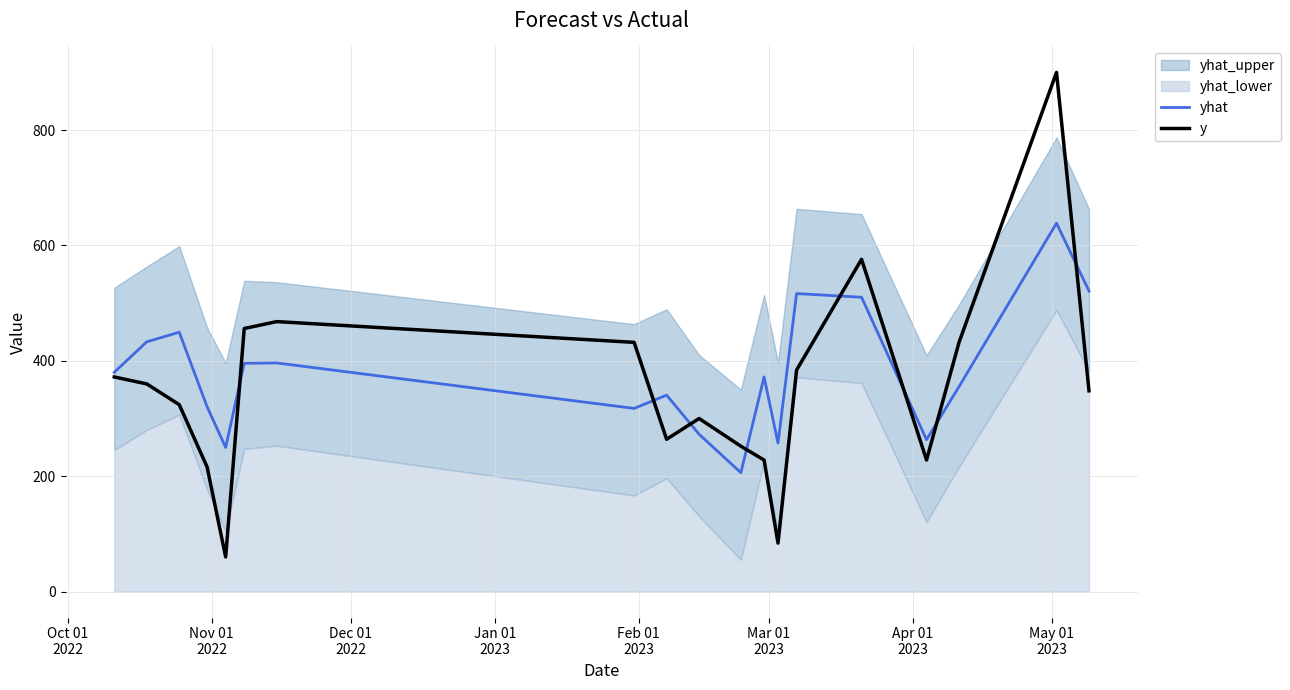

Does the chart have visible grid lines?

Yes